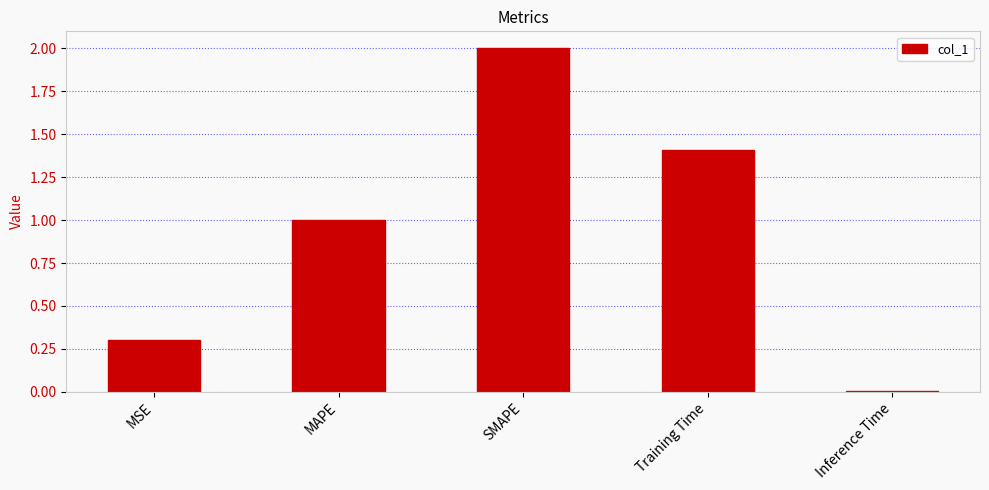

Rank the categories by value from lowest to highest.

Inference Time, MSE, MAPE, Training Time, SMAPE